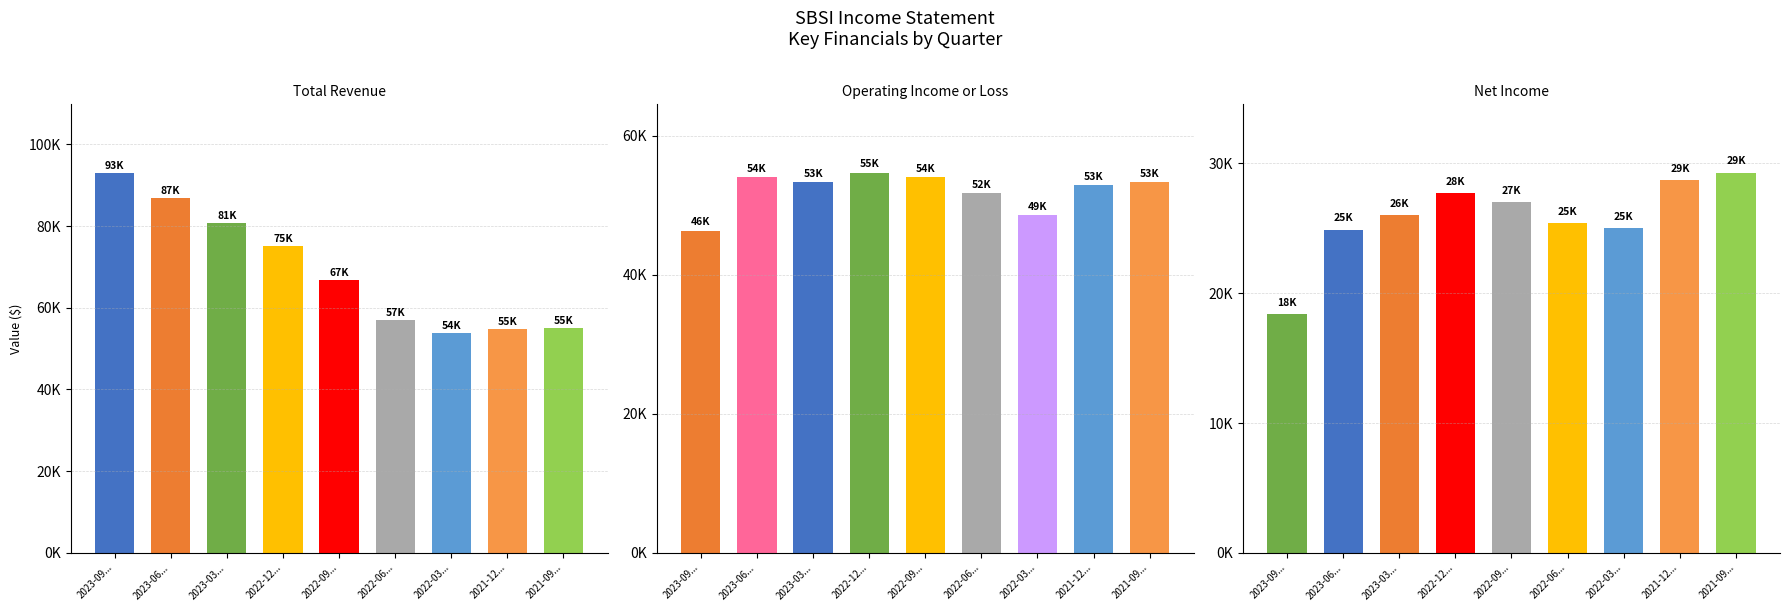

Read the Operating Income or Loss value at 2022-03-31.

48600